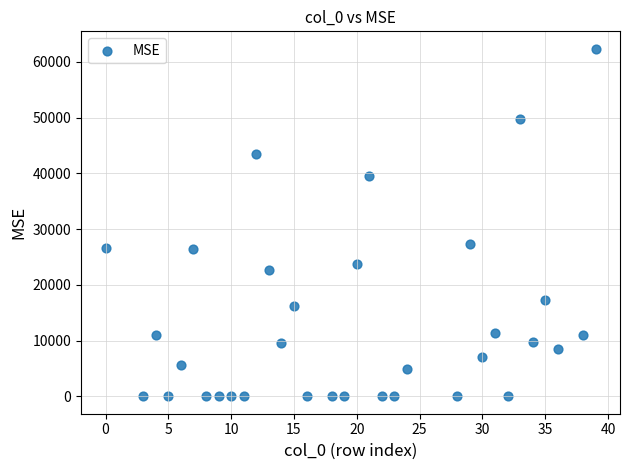

What is the range of X values (max minus min)?

39.0